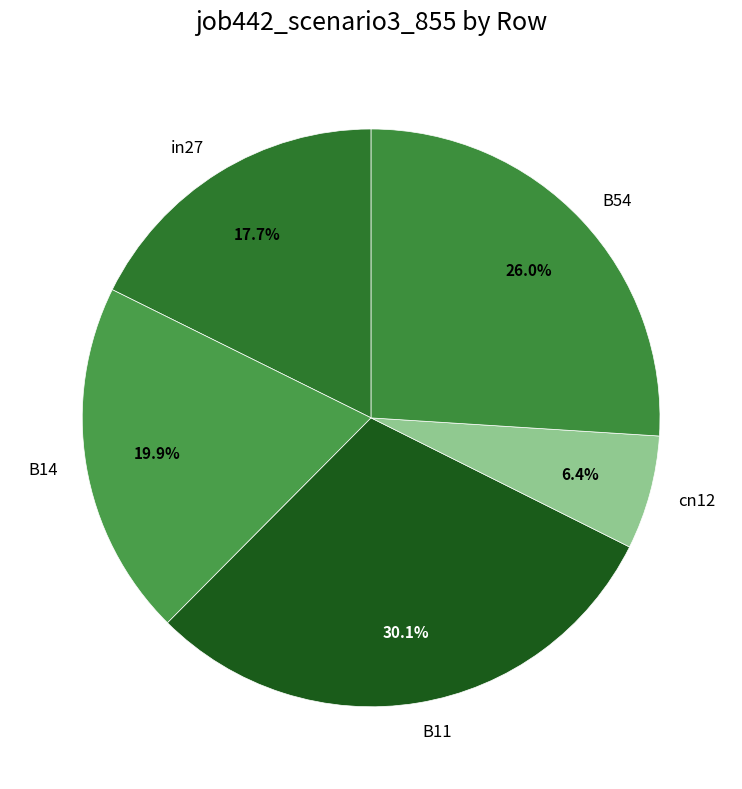

What portion of the pie excludes B54?

74.0%